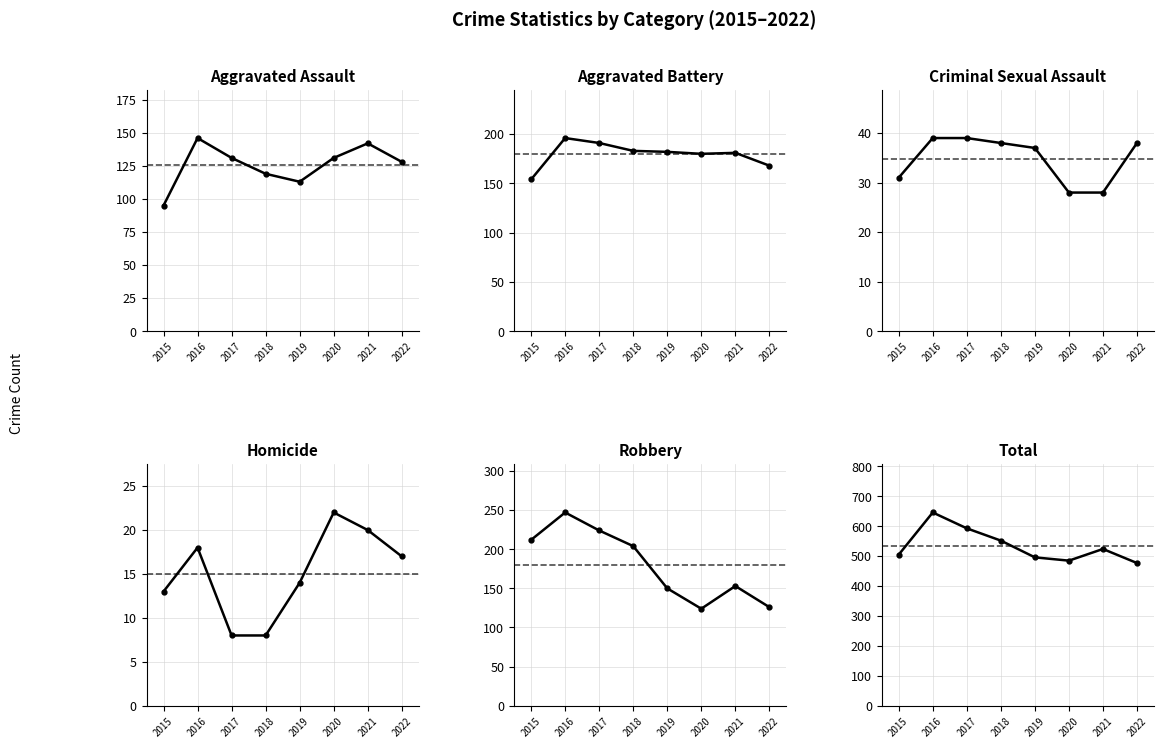

List the series in order of their peak value, highest first.

Total, Robbery, Aggravated Battery, Aggravated Assault, Criminal Sexual Assault, Homicide